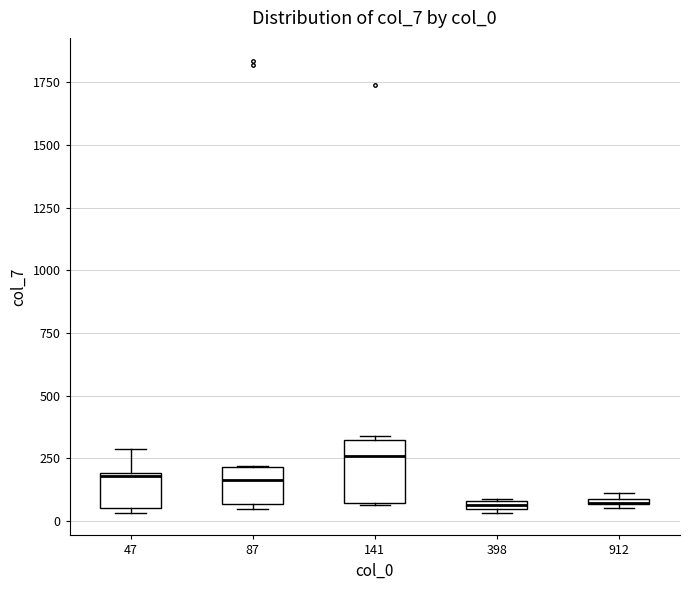

Which box is the tallest, from its lower edge to its upper edge?

141